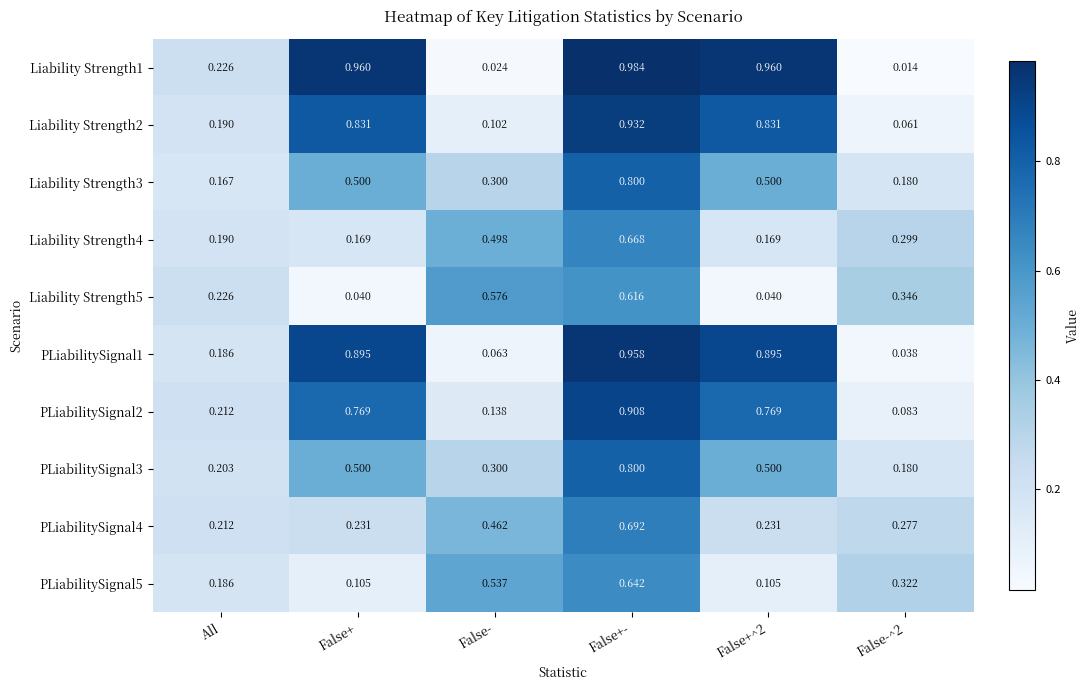

Is the value of Liability Strength3 at All greater than the value of PLiabilitySignal4 at False-^2?

No